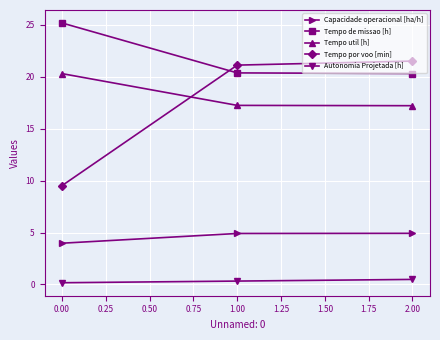

What is the label of the 1st point from the right?

2.00